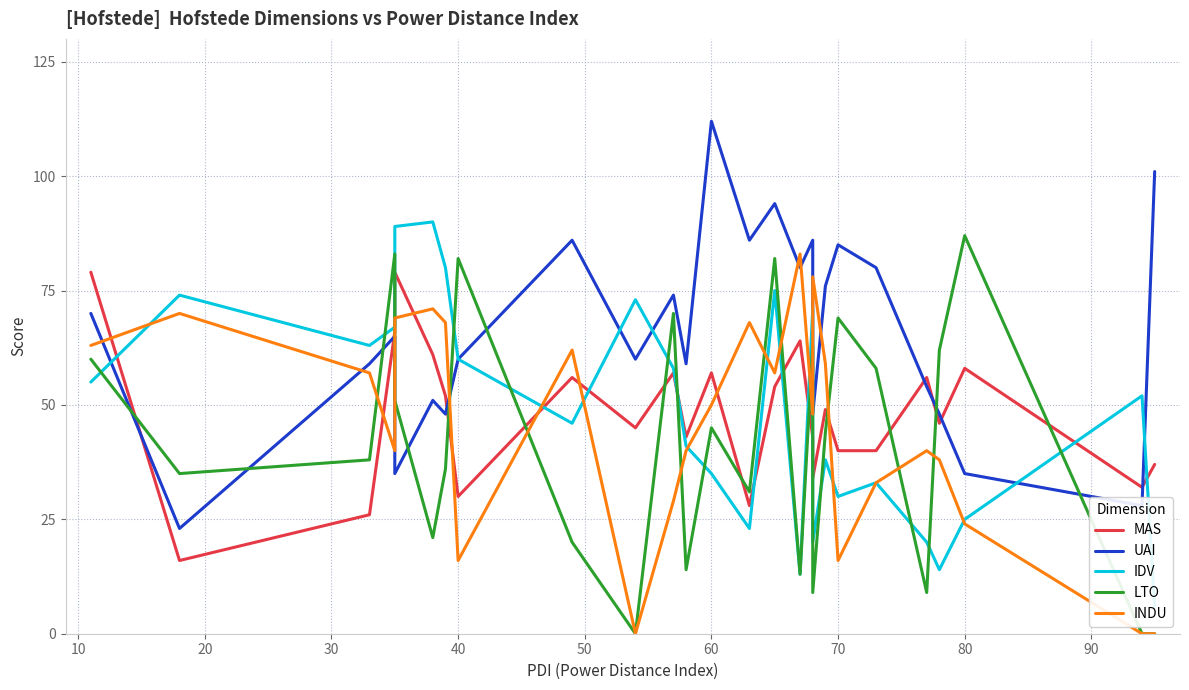

What is the highest value of the MAS series?

79